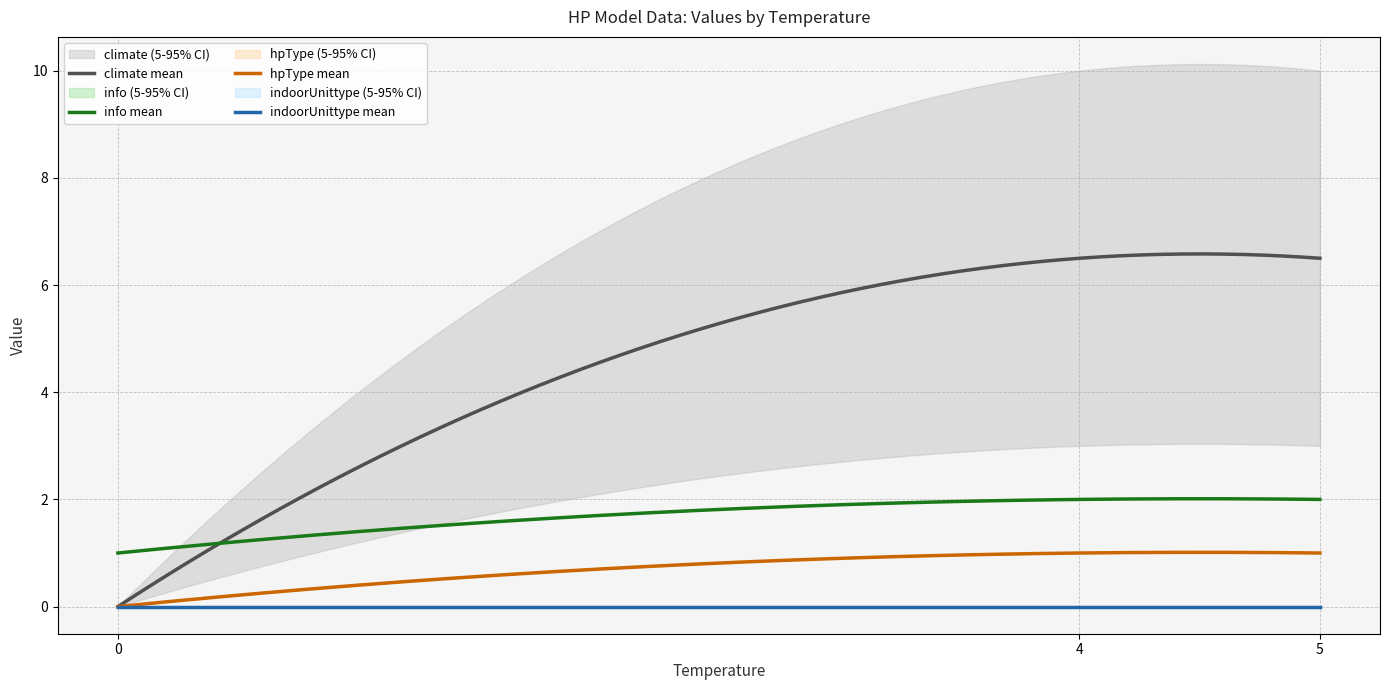

True or false: hpType mean and info mean cross at least once.

False